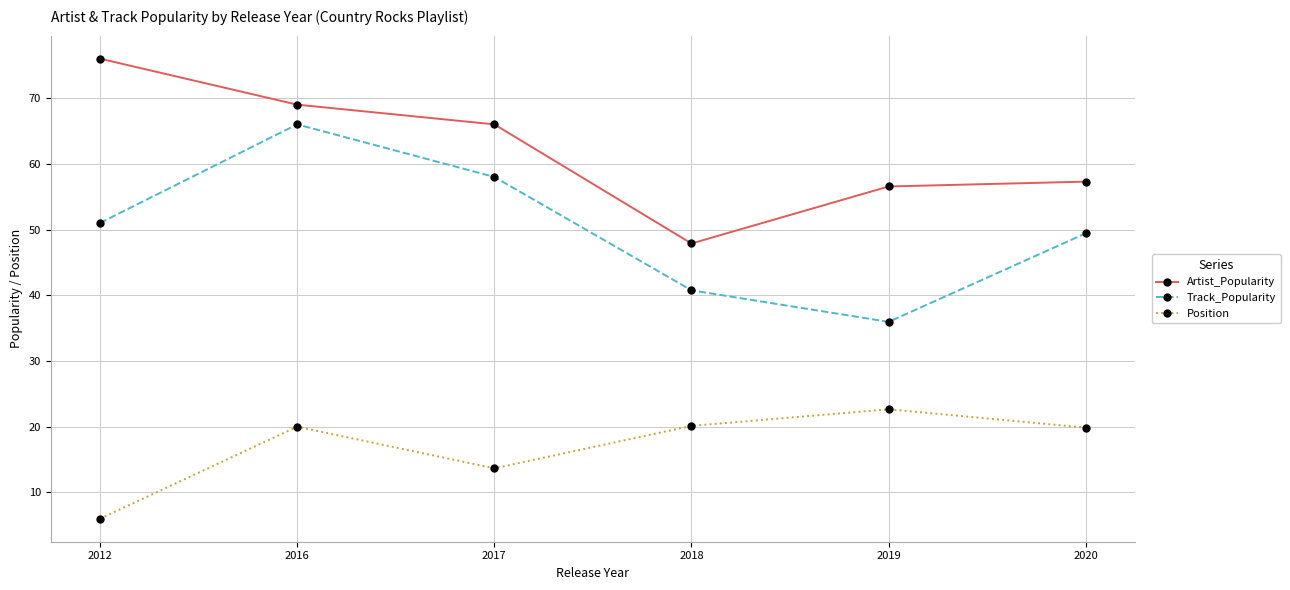

What is the value of the Artist_Popularity point at the 1st from the left?

76.0